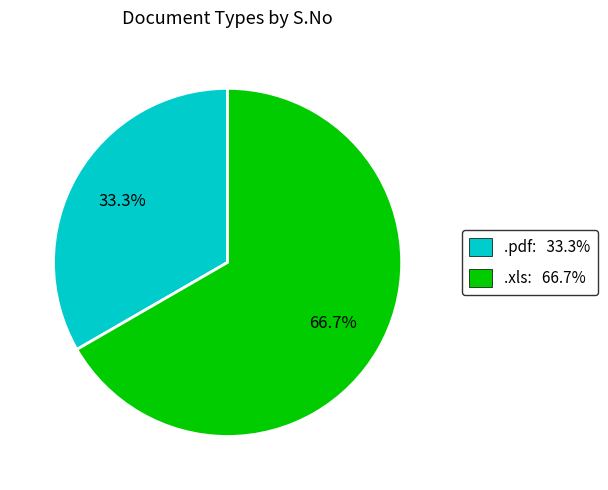

To the nearest percent, what is the combined percentage of .pdf and .xls?

100%